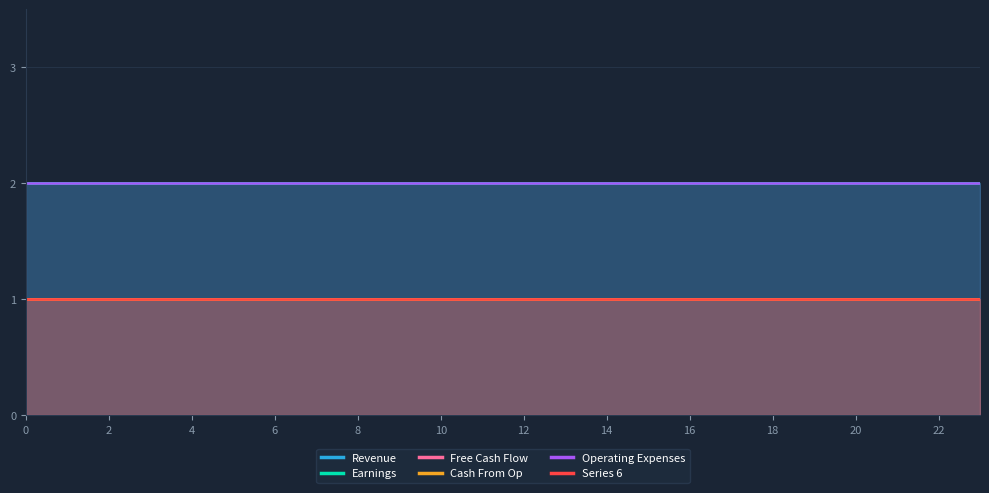

What is the total value across all series at 10?

9